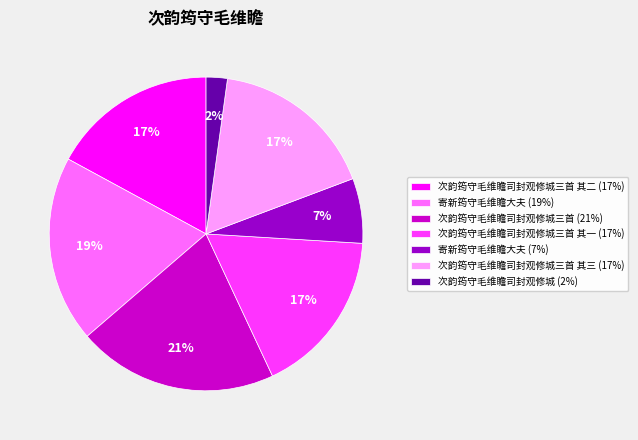

Between 次韵筠守毛维瞻司封观修城三首 (21%) and 次韵筠守毛维瞻司封观修城三首 其三 (17%), which is larger?

次韵筠守毛维瞻司封观修城三首 (21%)